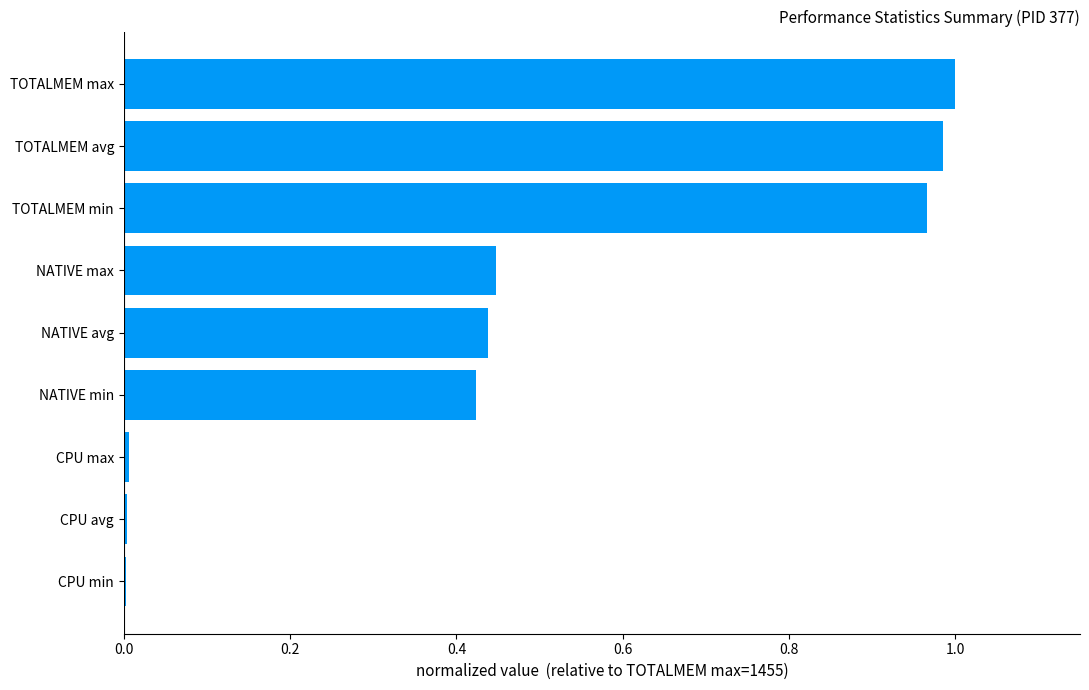

What is the sum of all values?

4.3